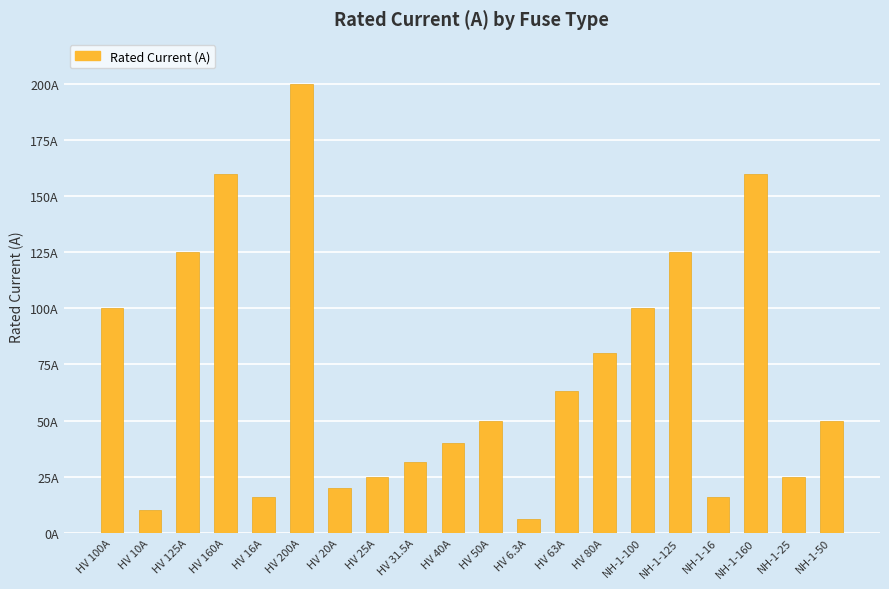

Does the chart contain any negative values?

No